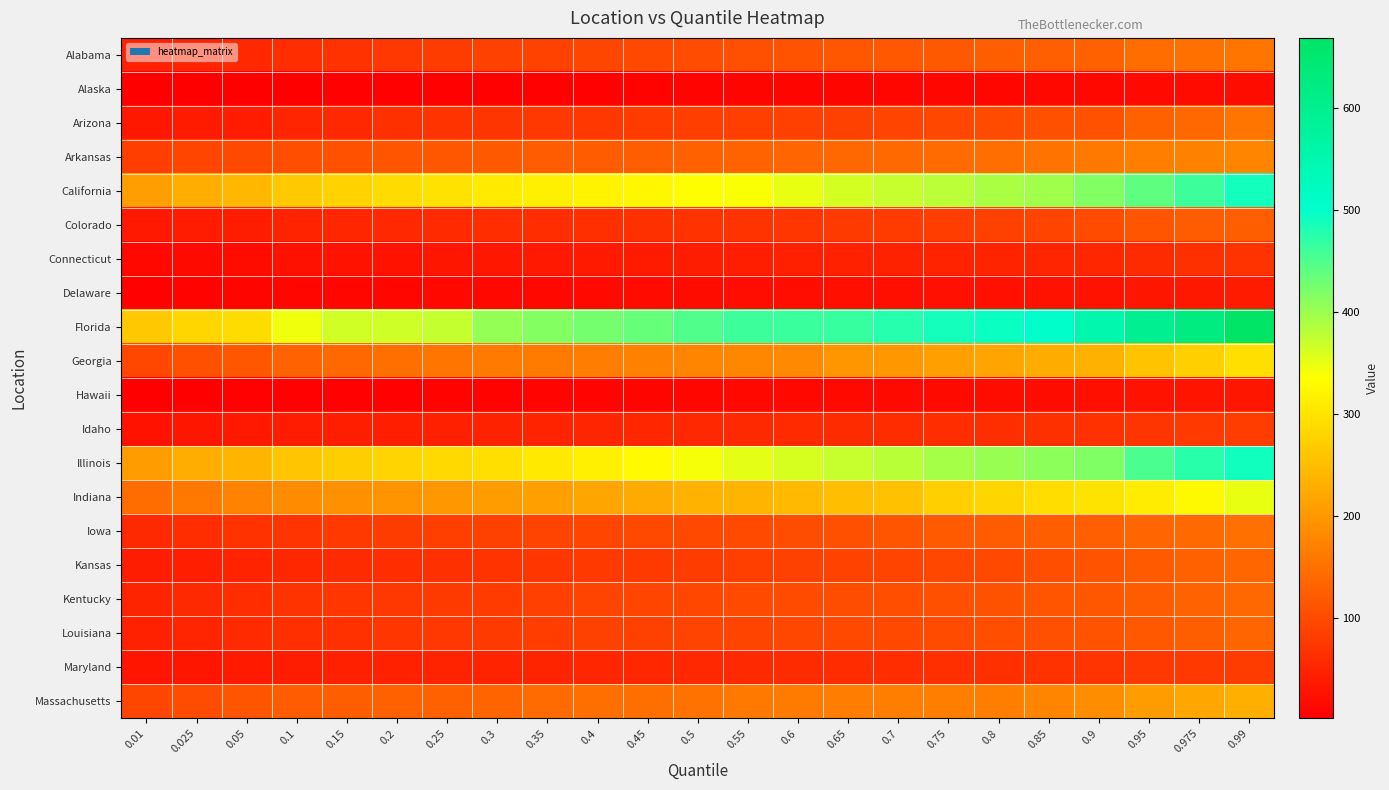

Rank the series at 0.15 from highest to lowest value.

Florida, California, Illinois, Indiana, Georgia, Massachusetts, Arkansas, Iowa, Kentucky, Alabama, Louisiana, Kansas, Arizona, Colorado, Maryland, Idaho, Connecticut, Delaware, Hawaii, Alaska